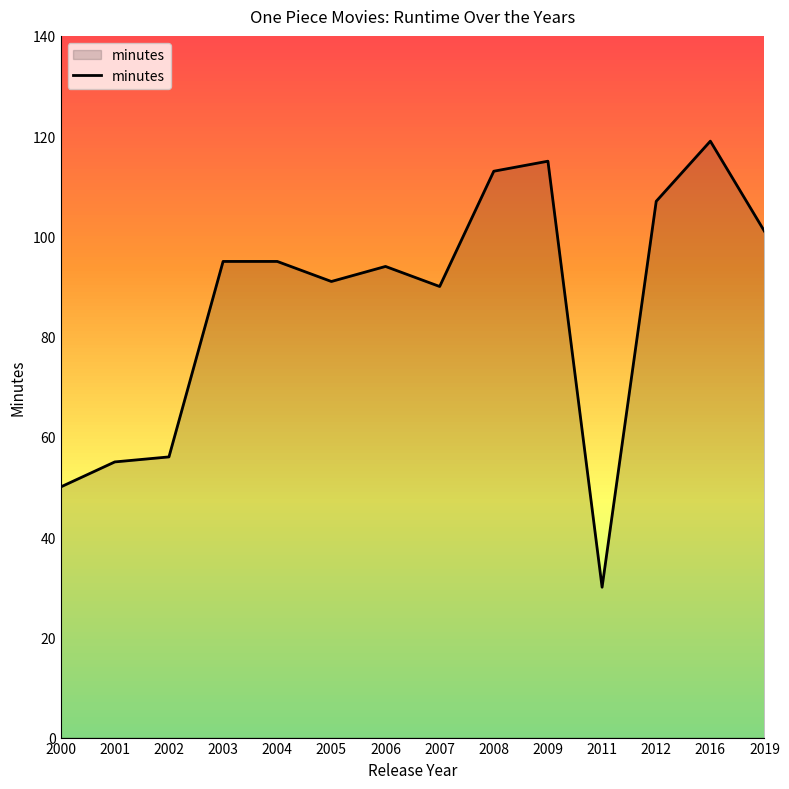

Which category has the lowest value across all series?

2011